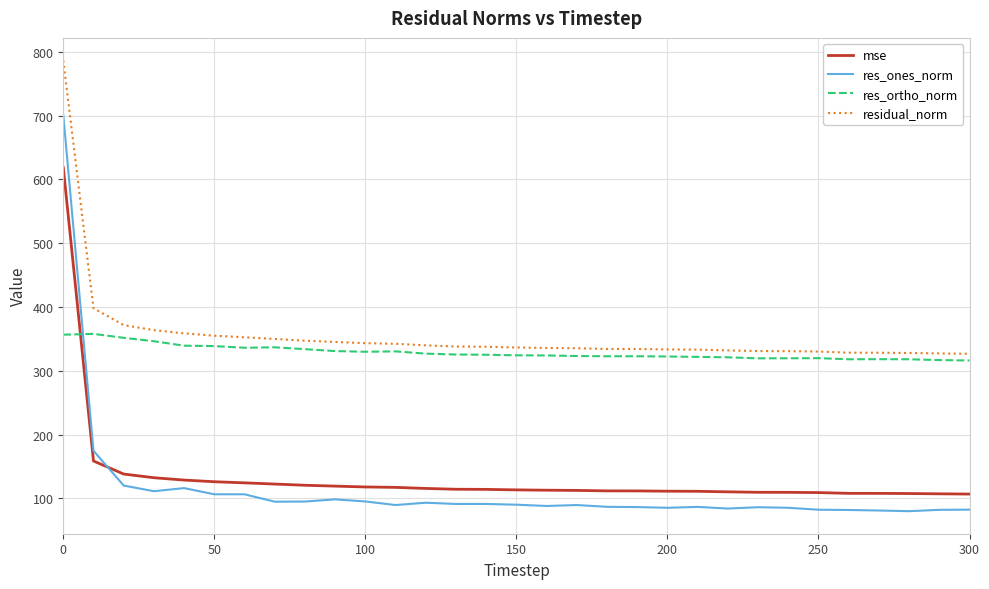

What is the difference between the maximum and minimum values in the mse series?

512.0